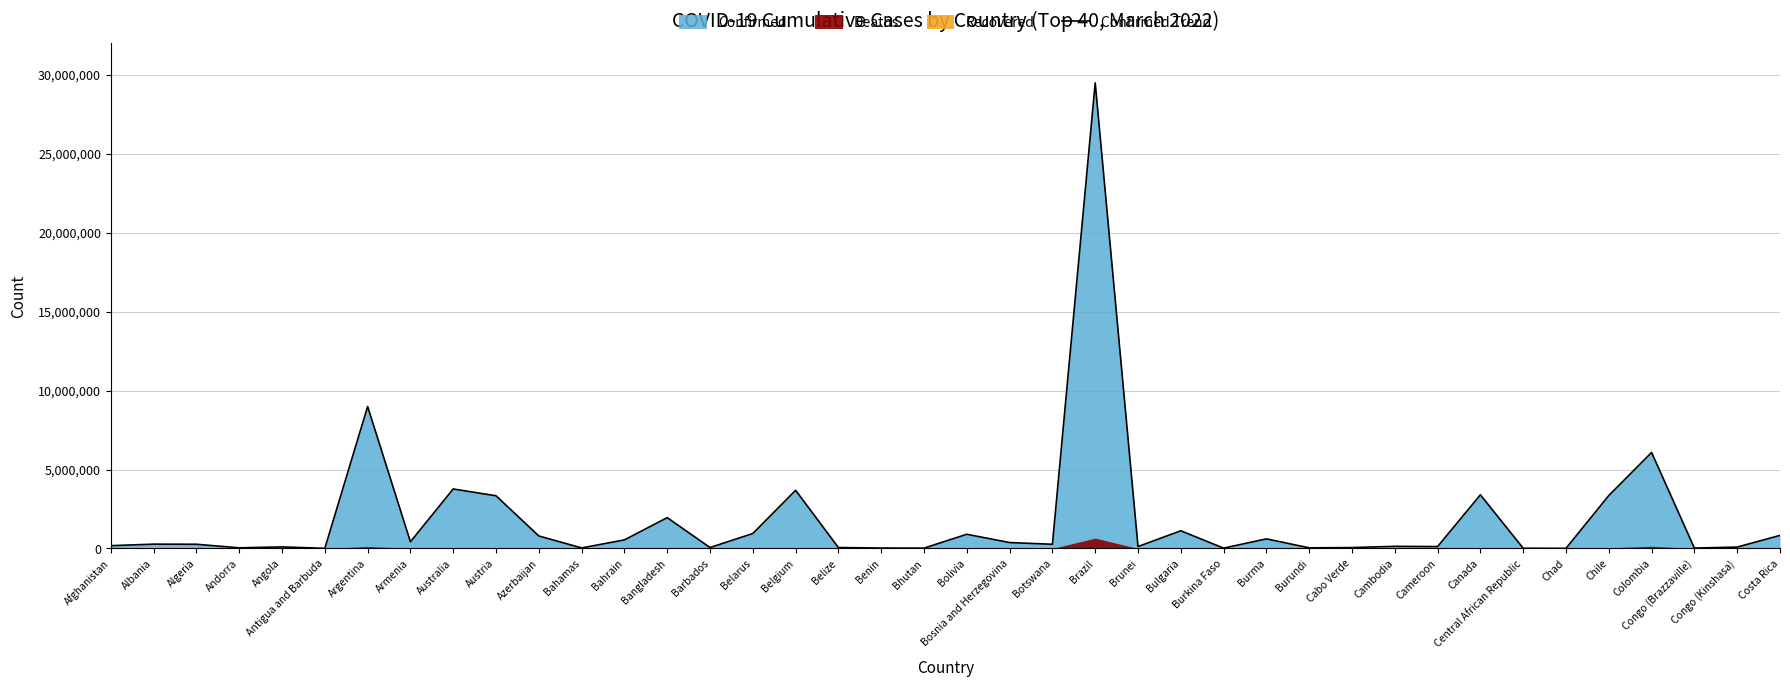

What is the label of the 9th point from the left?

Australia